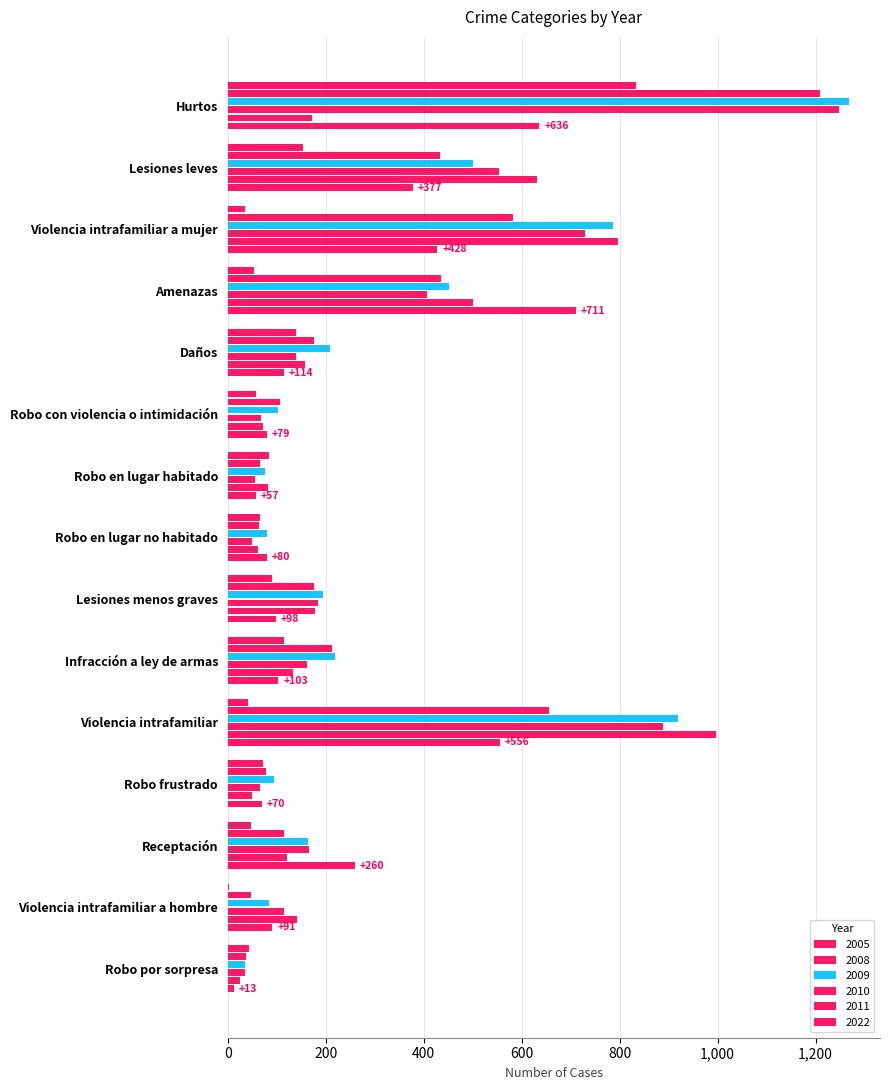

Which label corresponds to the smallest value in the chart?

Violencia intrafamiliar a hombre